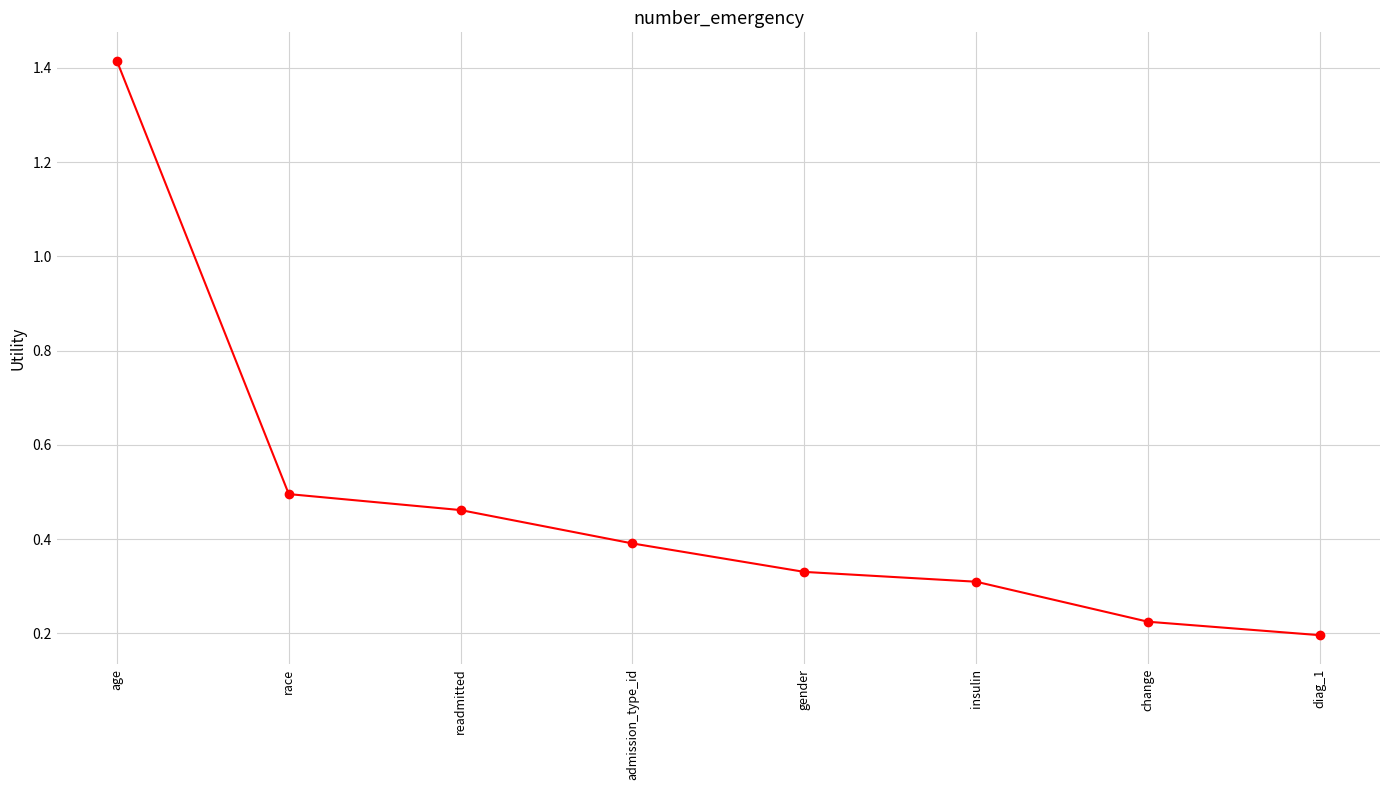

Between insulin and admission_type_id, which is larger?

admission_type_id